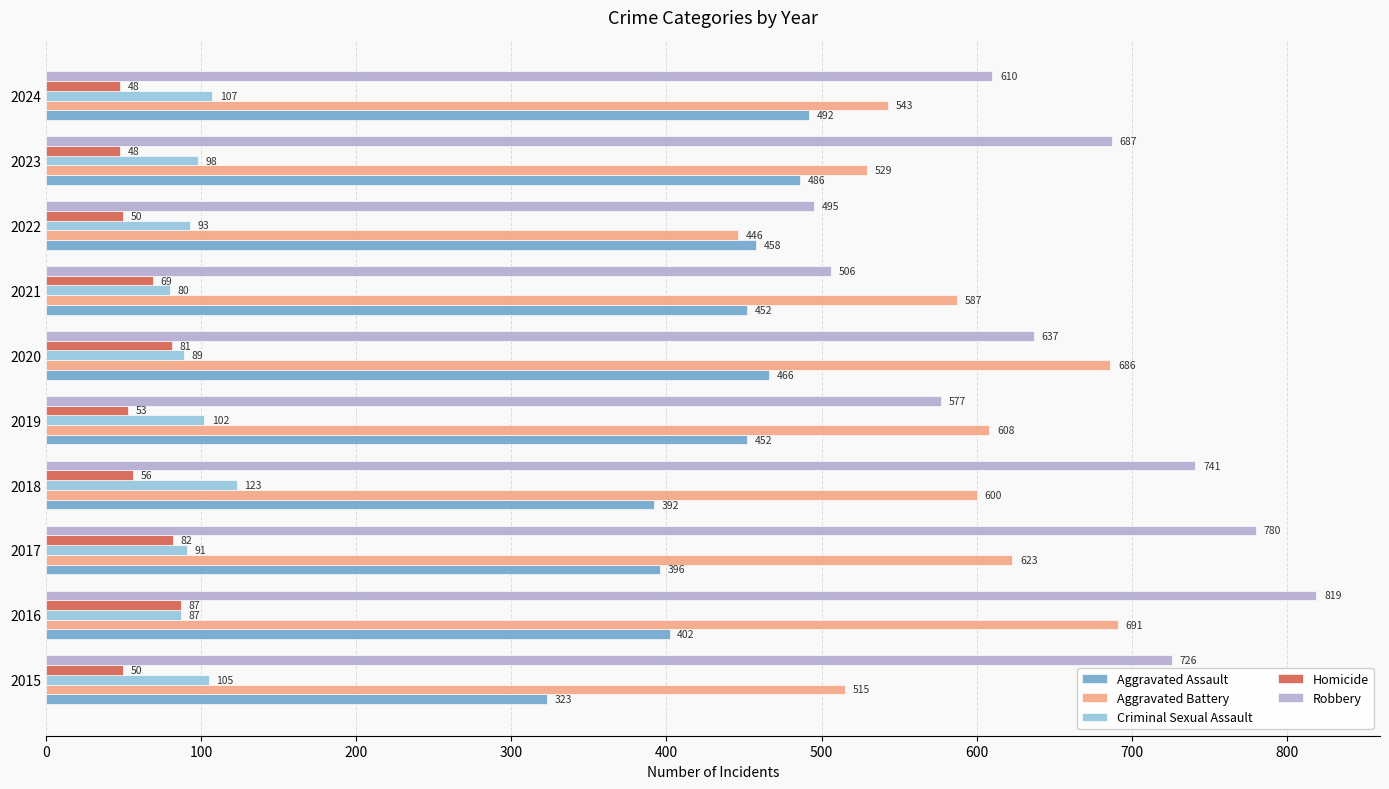

The Aggravated Assault series shows 396 at 2017. True or false?

True